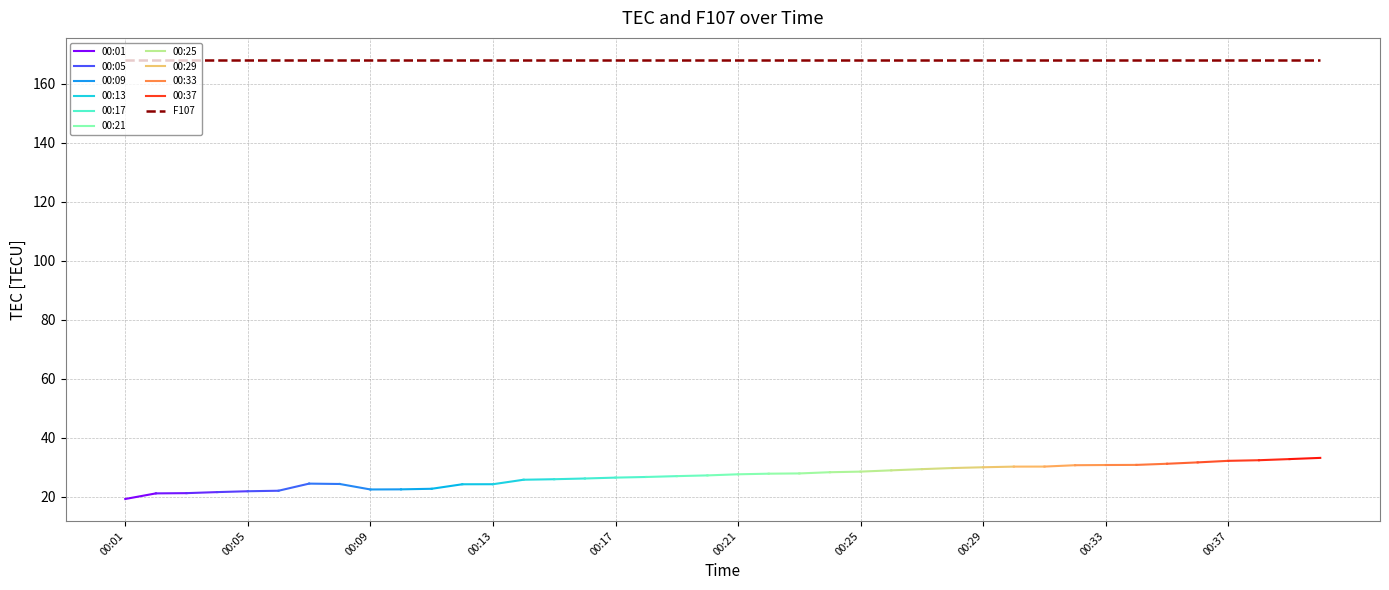

Which series has the widest spread of values?

TEC